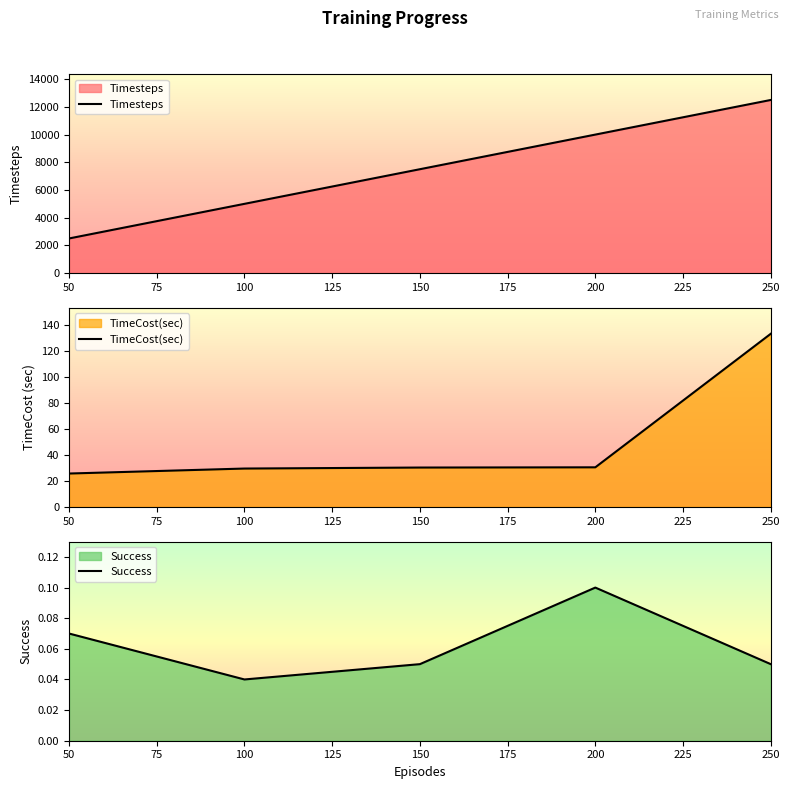

Where is Success nearest to the value 0?

100